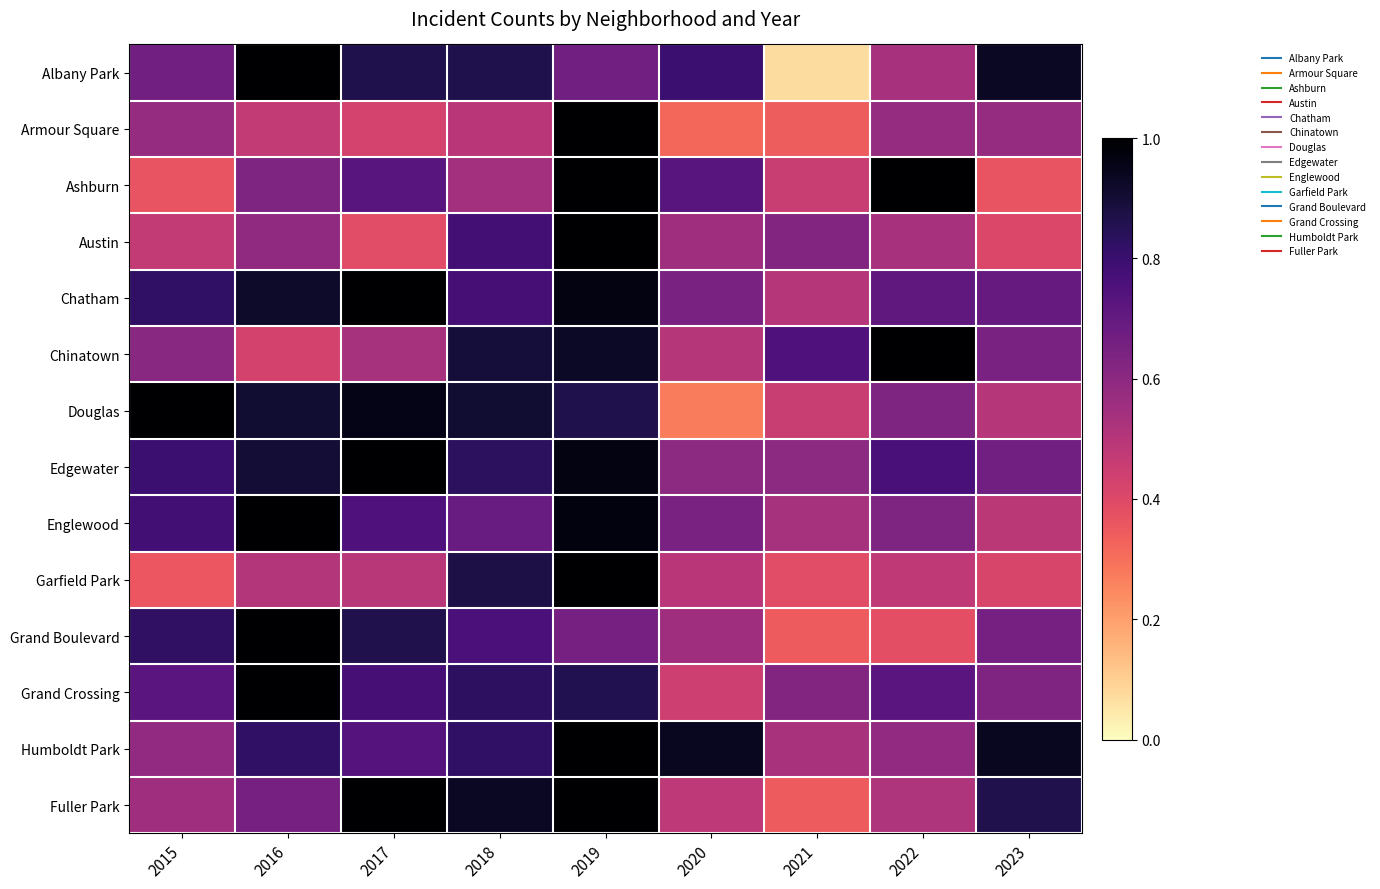

At which category is the sum across all series the highest?

2019